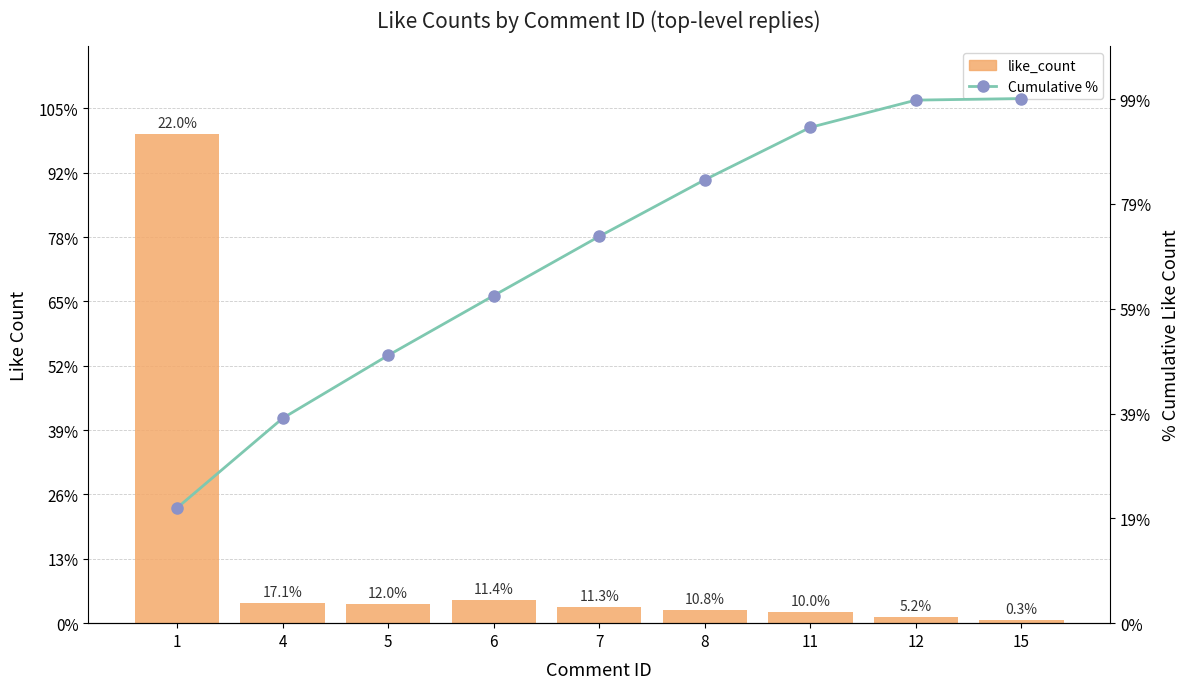

At which label does Cumulative % first exceed 73?

7